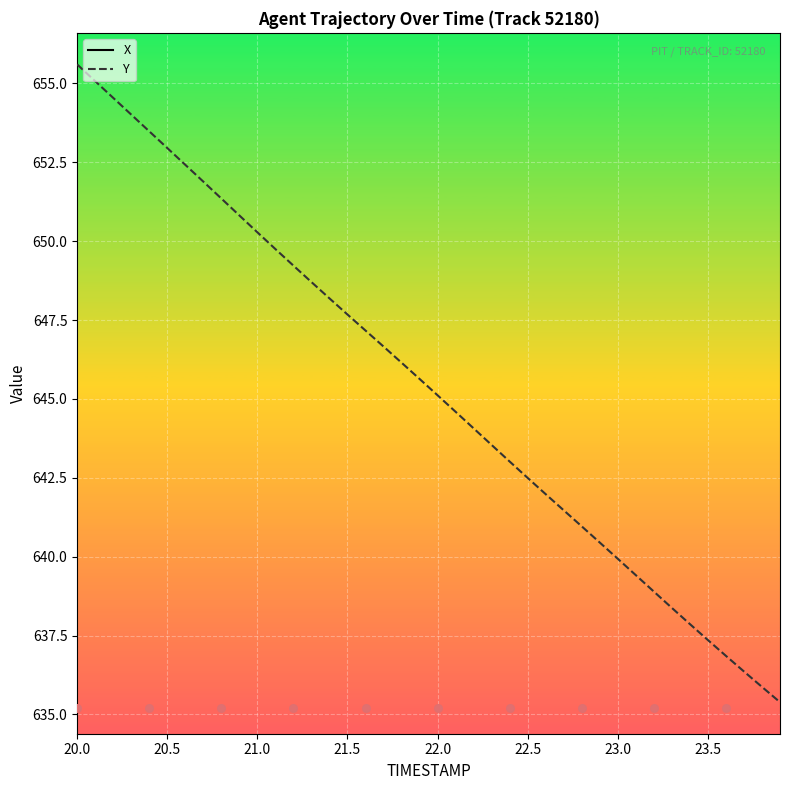

What are all the series names shown in the legend?

X, Y